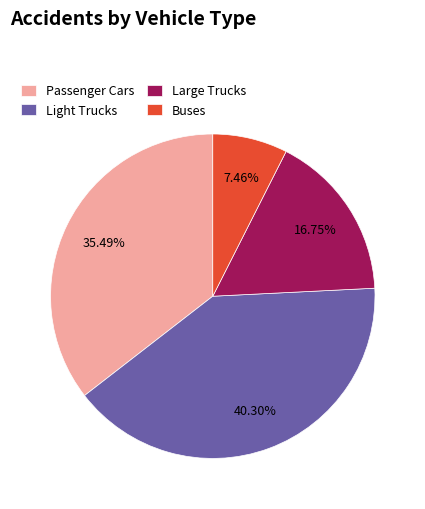

Does any single category account for the majority?

No